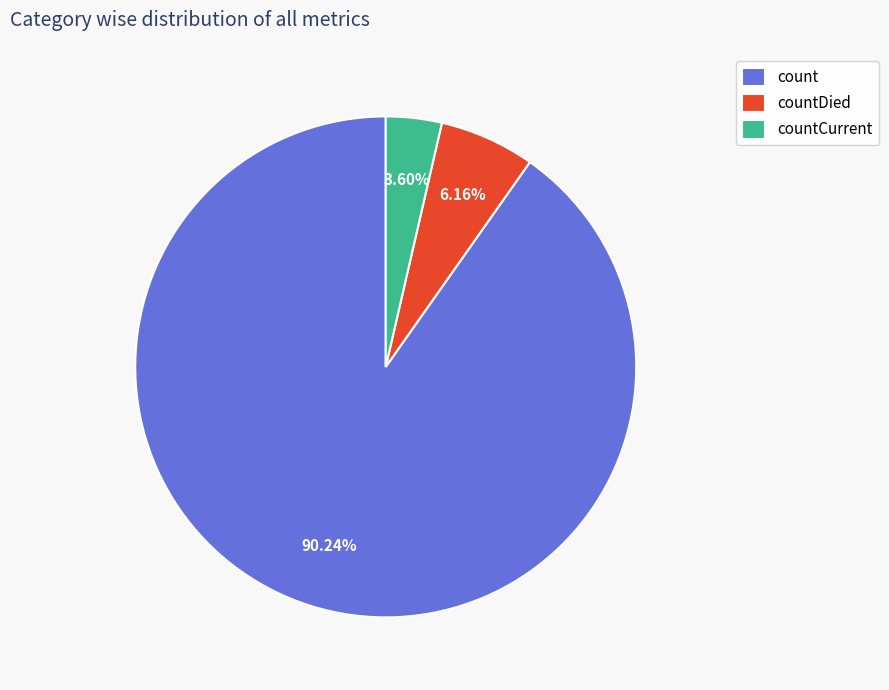

Combined, do countCurrent and countDied account for over 50%?

No